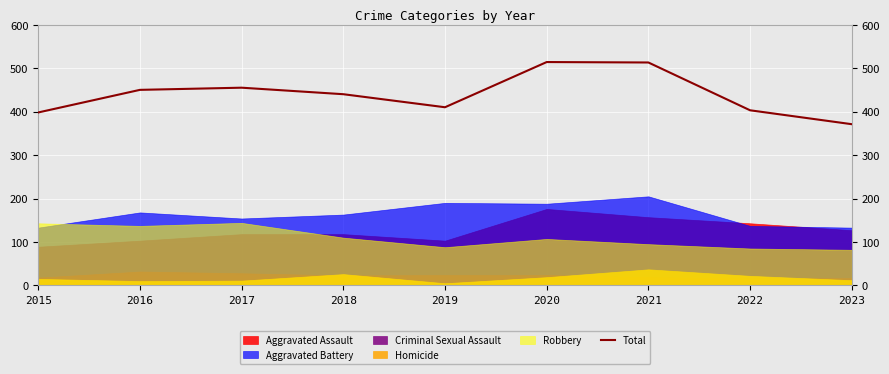

What is the approximate value at 2017?

455